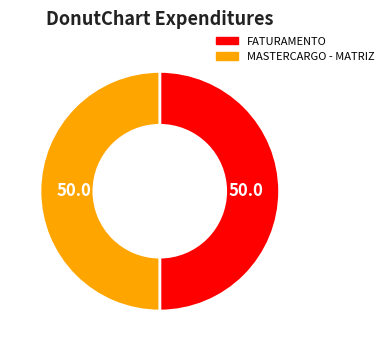

Approximately how many times larger is the value at FATURAMENTO compared to MASTERCARGO - MATRIZ?

1.0